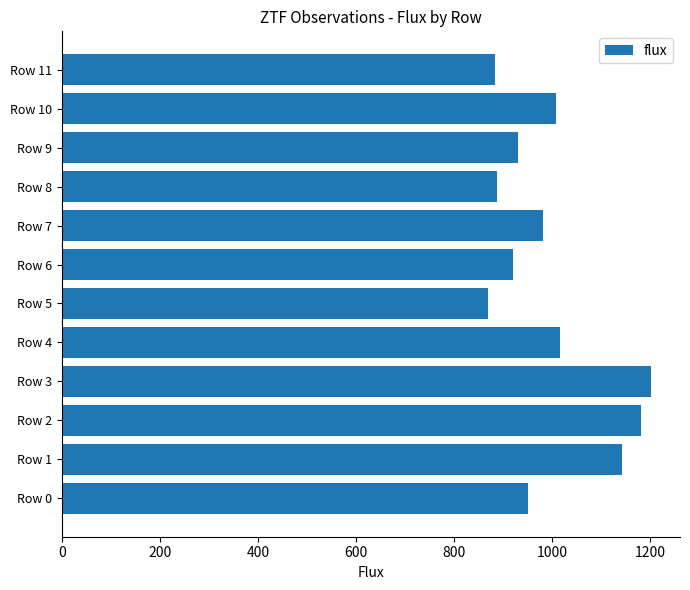

Approximately how many times larger is the value at Row 10 compared to Row 5?

1.2